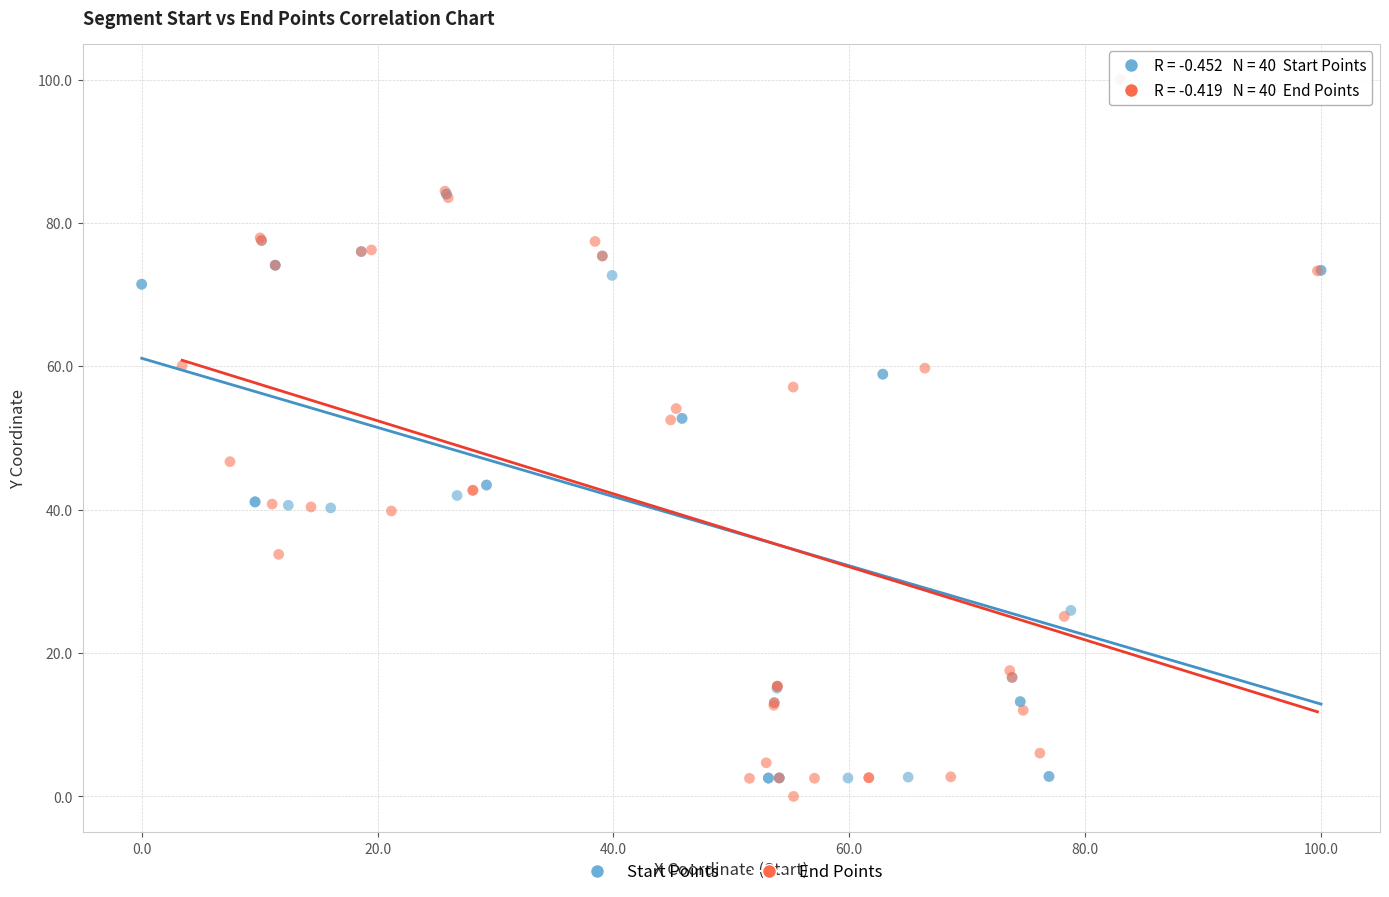

Which series reaches the maximum Y coordinate?

End Points